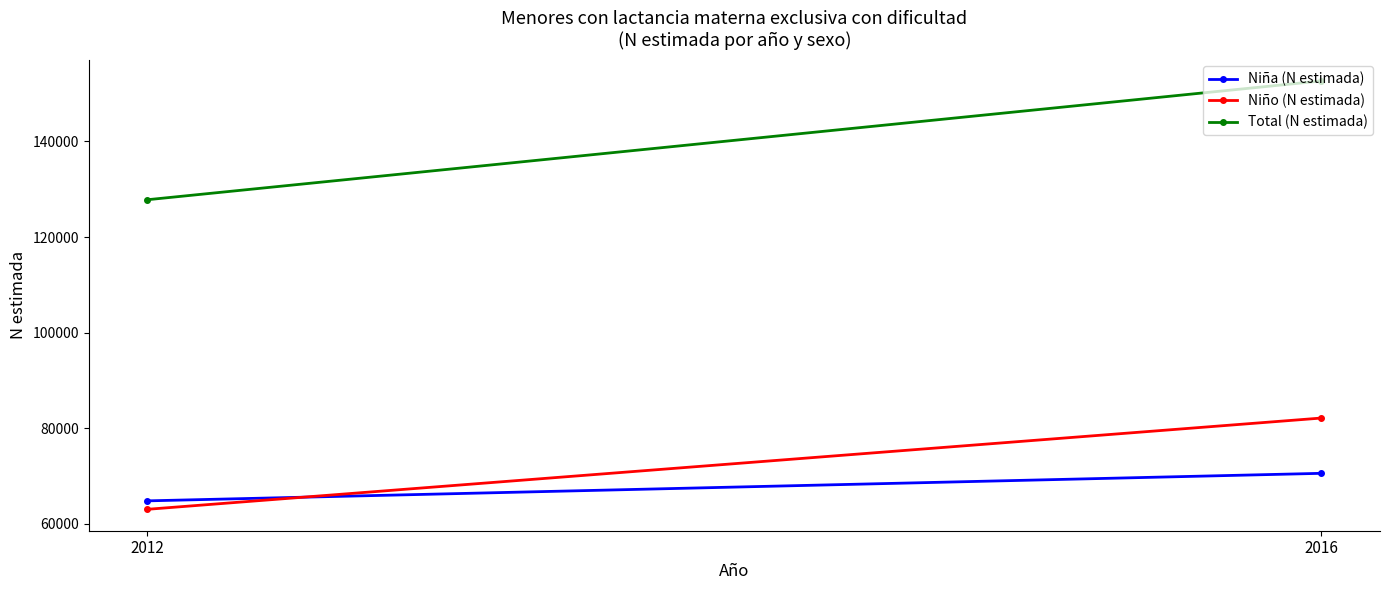

At which label does Total (N estimada) reach its peak?

2016